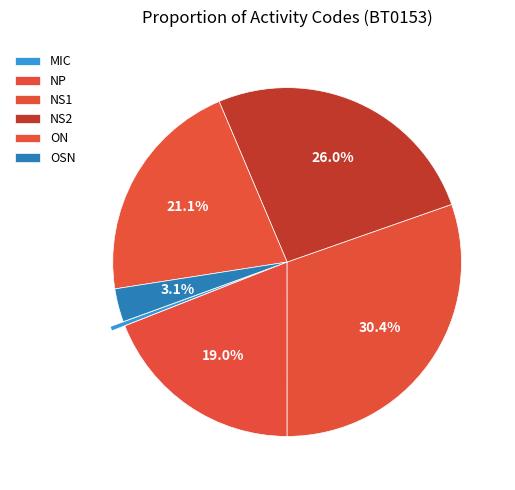

To the nearest percent, what is the combined percentage of NS2 and MIC?

26%